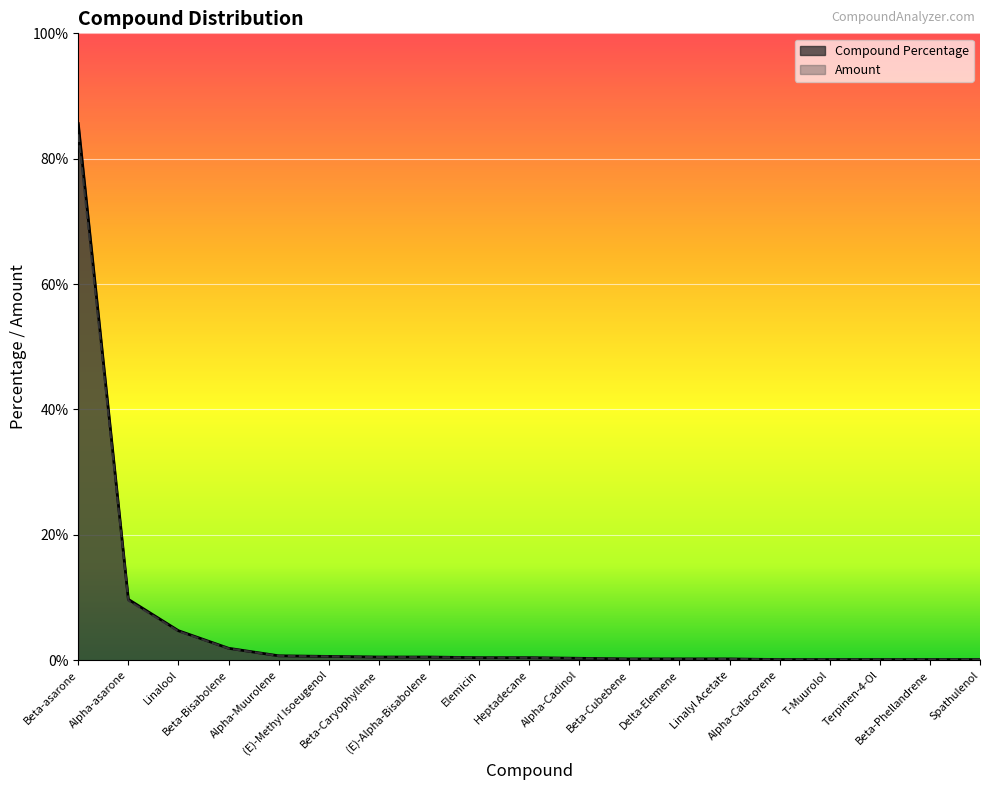

What is the total value across all series at Beta-Cubebene?

0.4